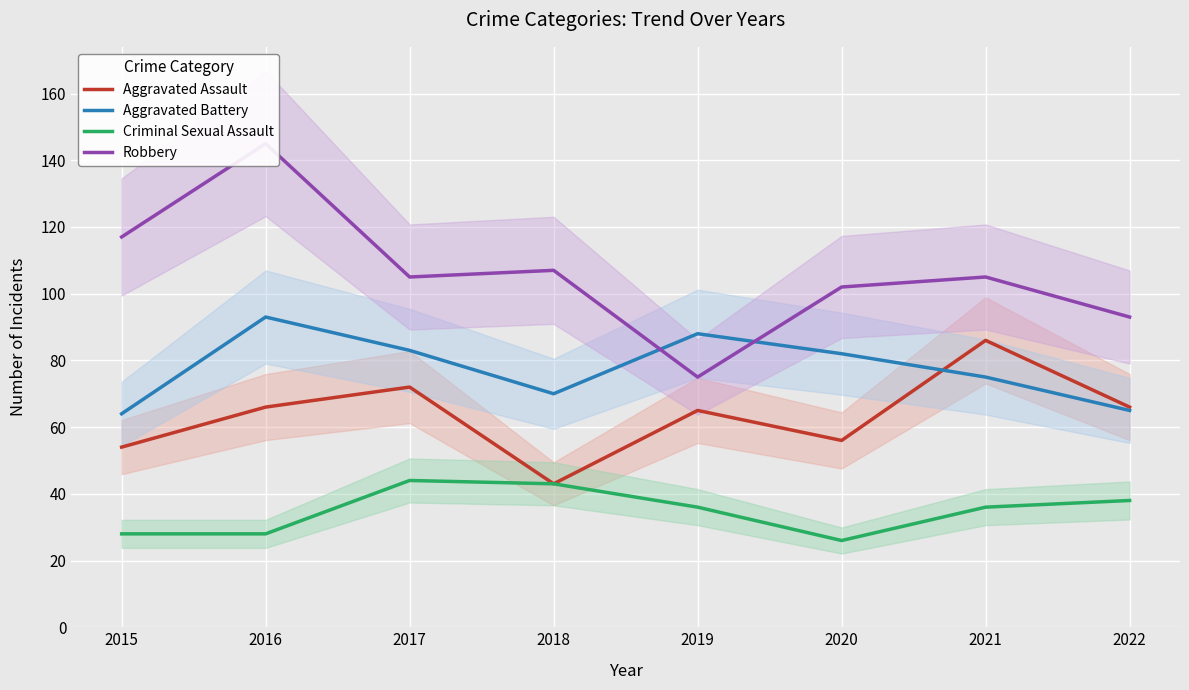

Read the Criminal Sexual Assault value at 2019.

36